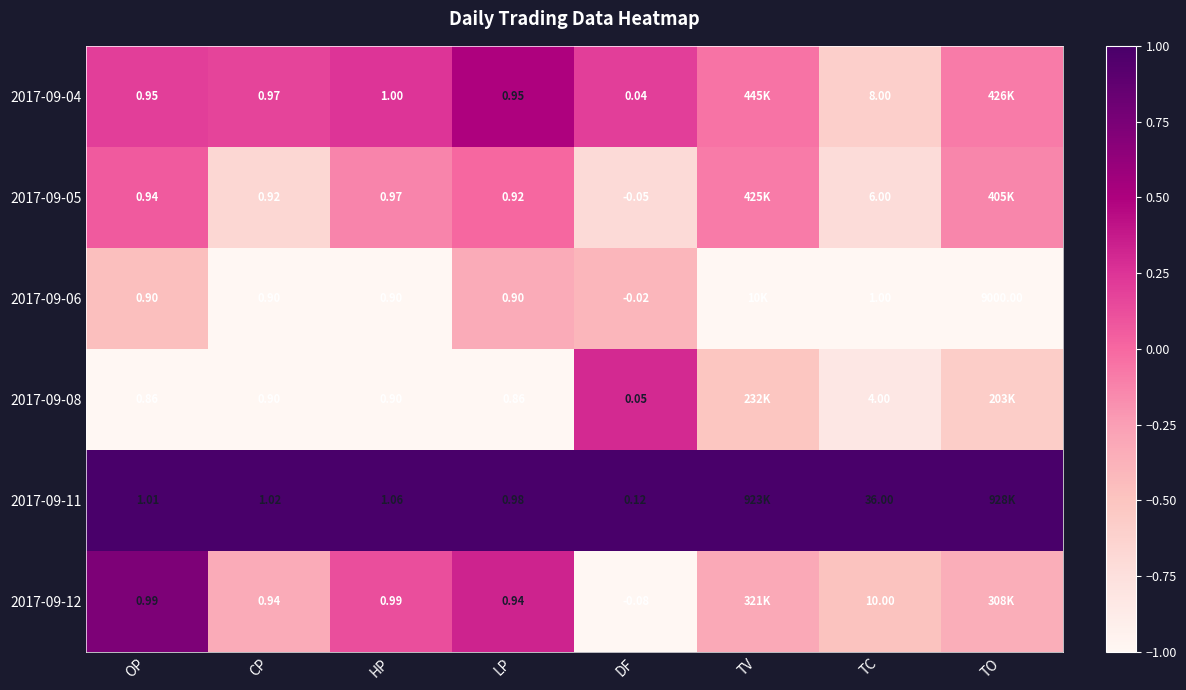

Is the value of 2017-09-11 at LP greater than the value of 2017-09-08 at CP?

Yes